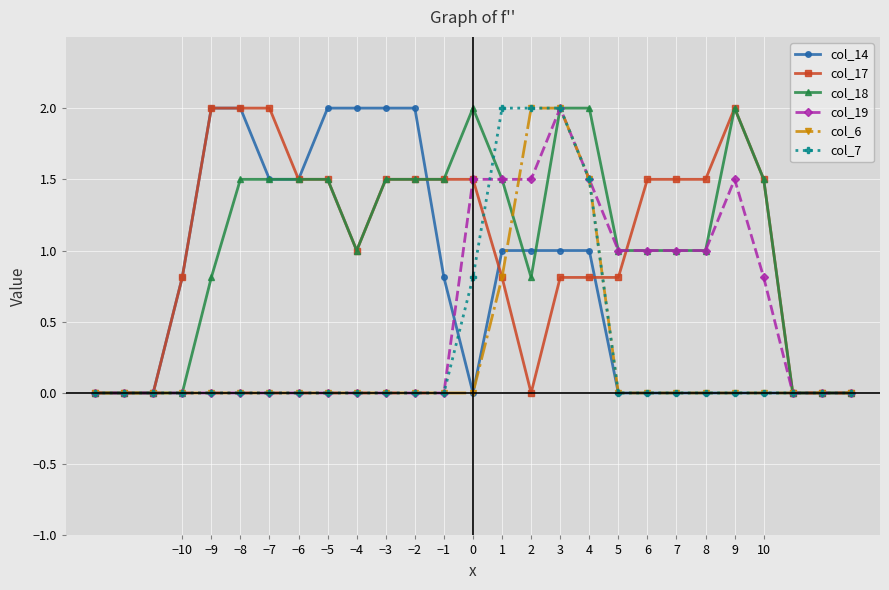

What is the value of the col_19 point at the 20th from the left?

1.0